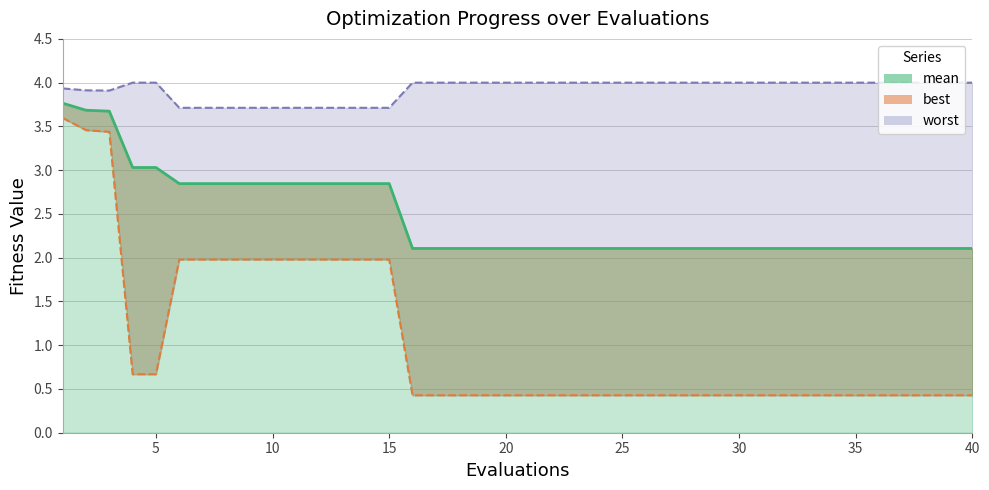

What is the difference between the maximum and minimum values in the worst series?

0.3